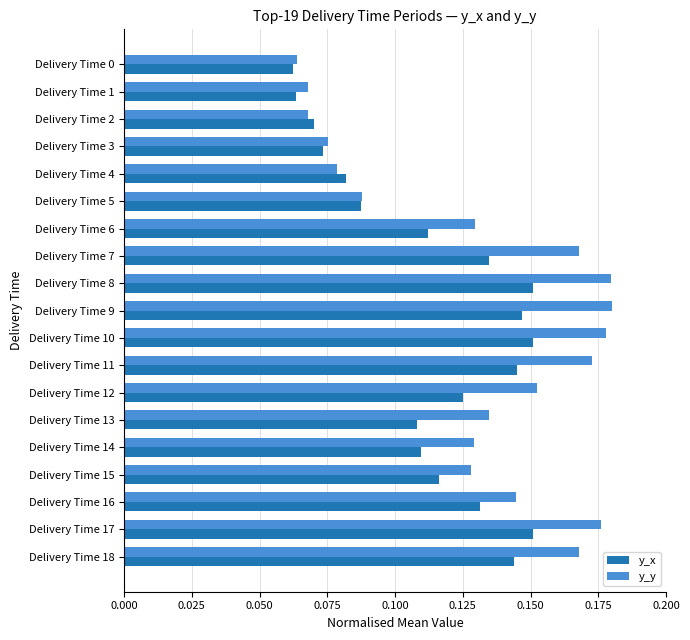

Count the y_y values in the range 0 to 1.

19